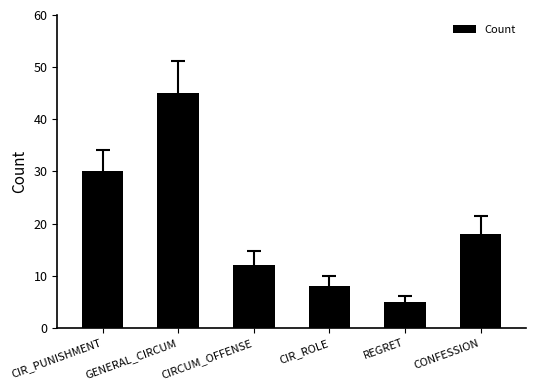

Reading left to right, what are all the values shown in this chart?

CIR_PUNISHMENT=30	GENERAL_CIRCUM=45	CIRCUM_OFFENSE=12	CIR_ROLE=8	REGRET=5	CONFESSION=18